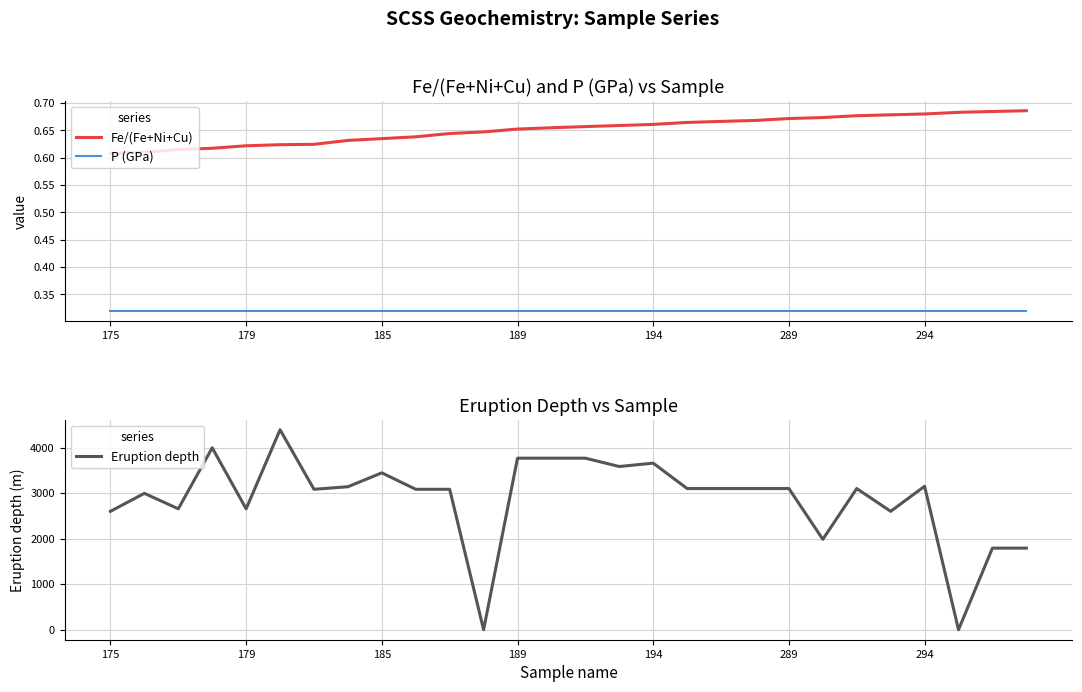

True or false: P (GPa) and Fe/(Fe+Ni+Cu) cross at least once.

False